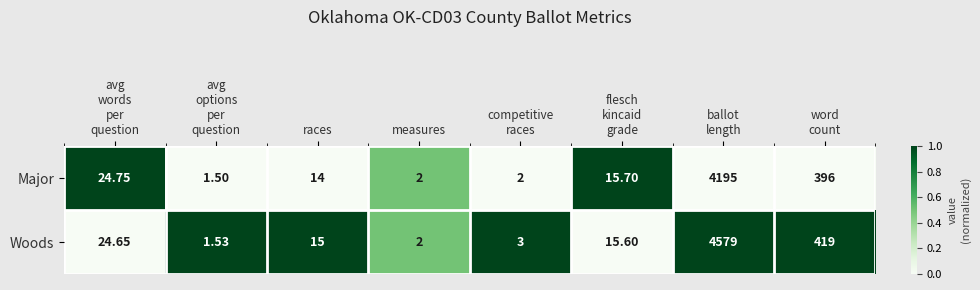

List the series in order of their overall mean, highest first.

Woods, Major